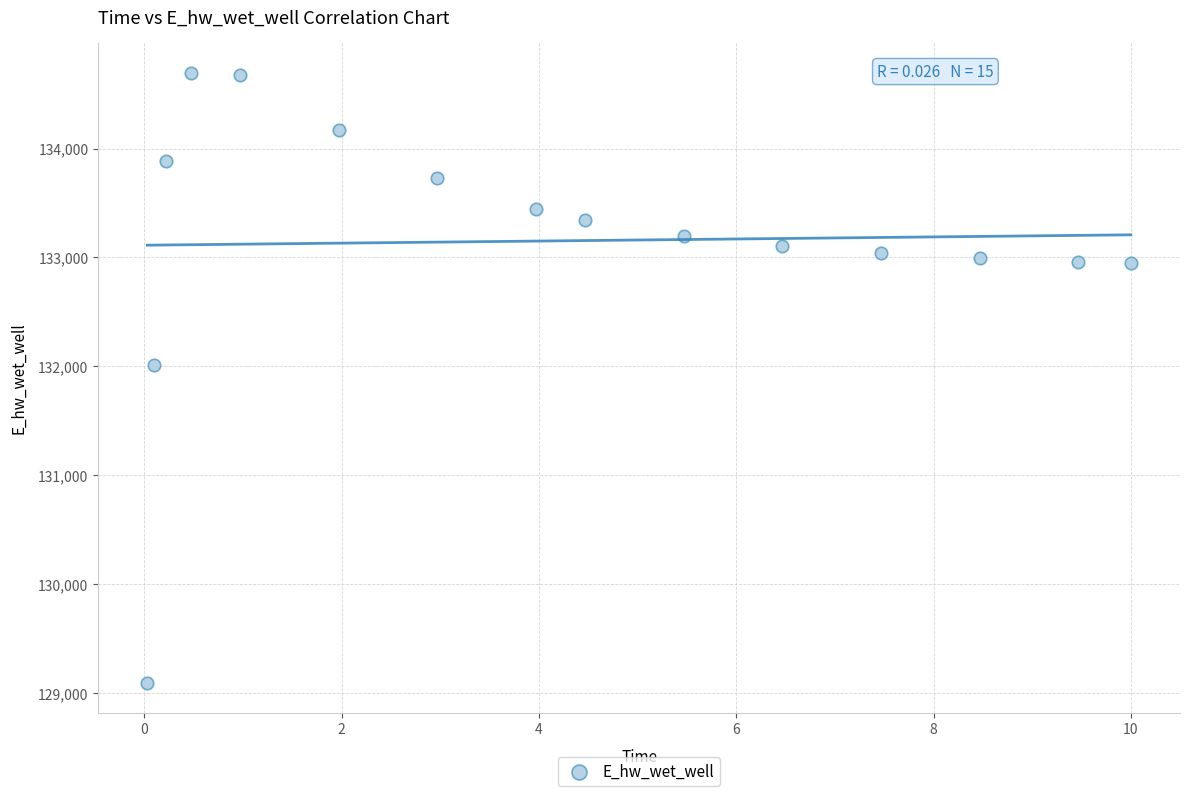

What is the range of Y values (max minus min)?

5597.2